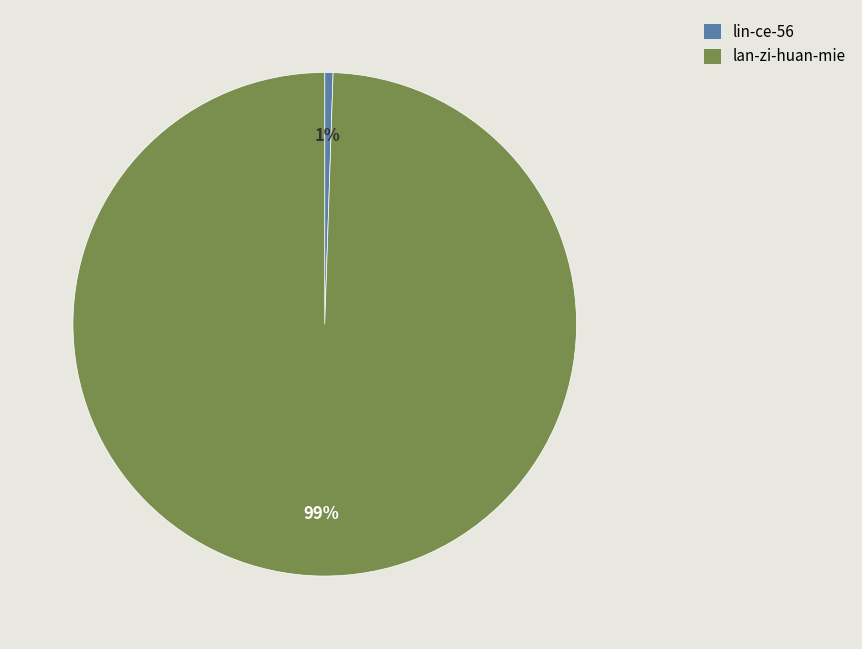

Which slice is the smallest?

lin-ce-56